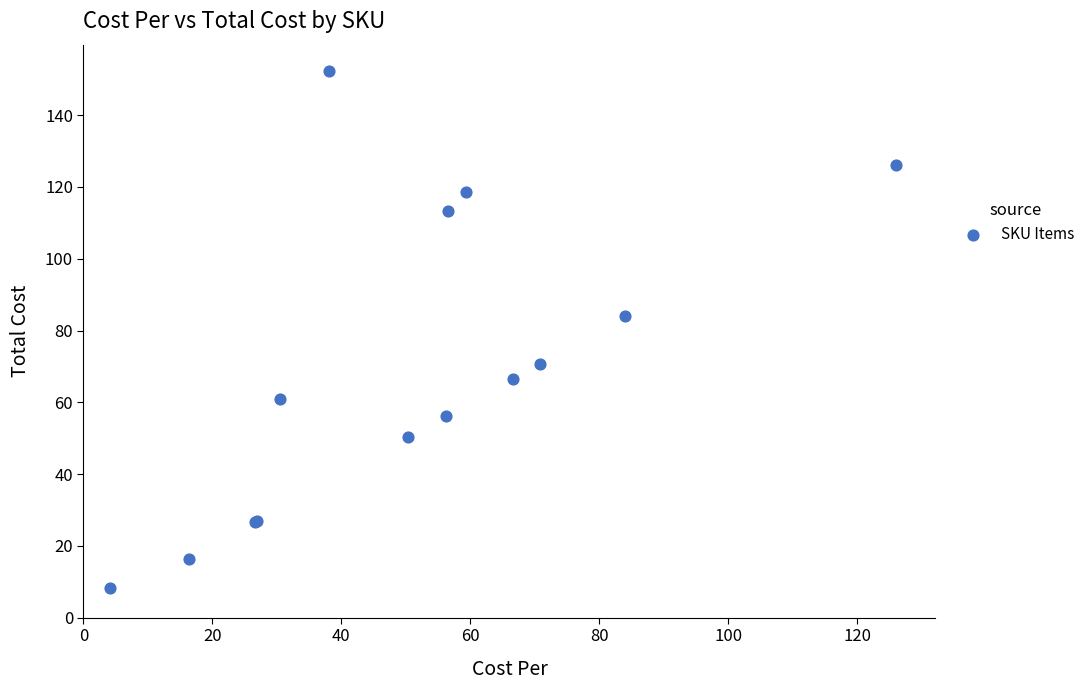

What Y value in the scatter plot is closest to 80?

84.0